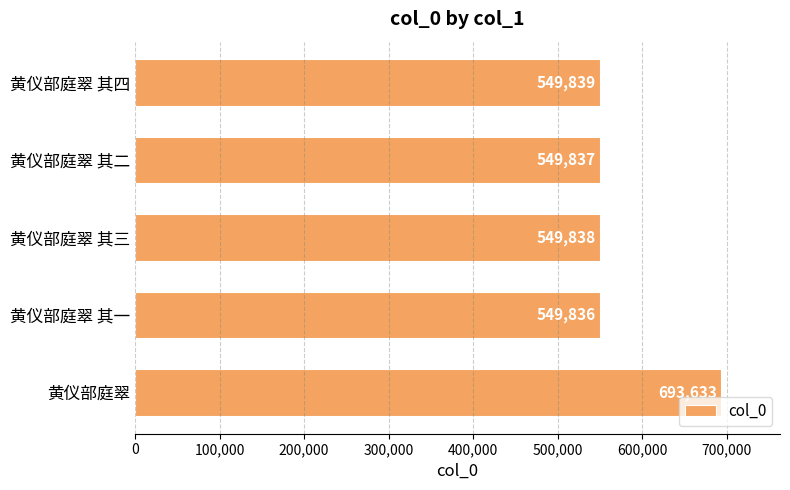

Are the bars grouped side by side (vs. stacked)?

No